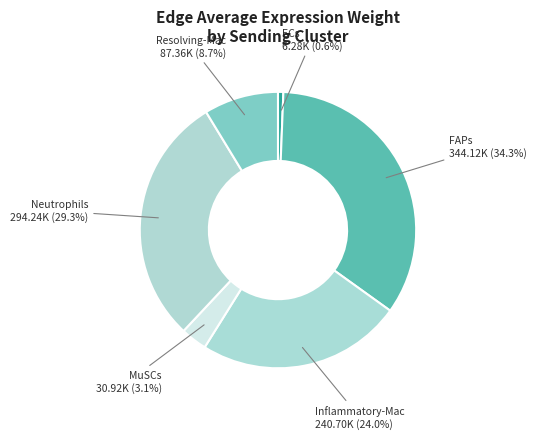

How many segments does this pie chart have?

6